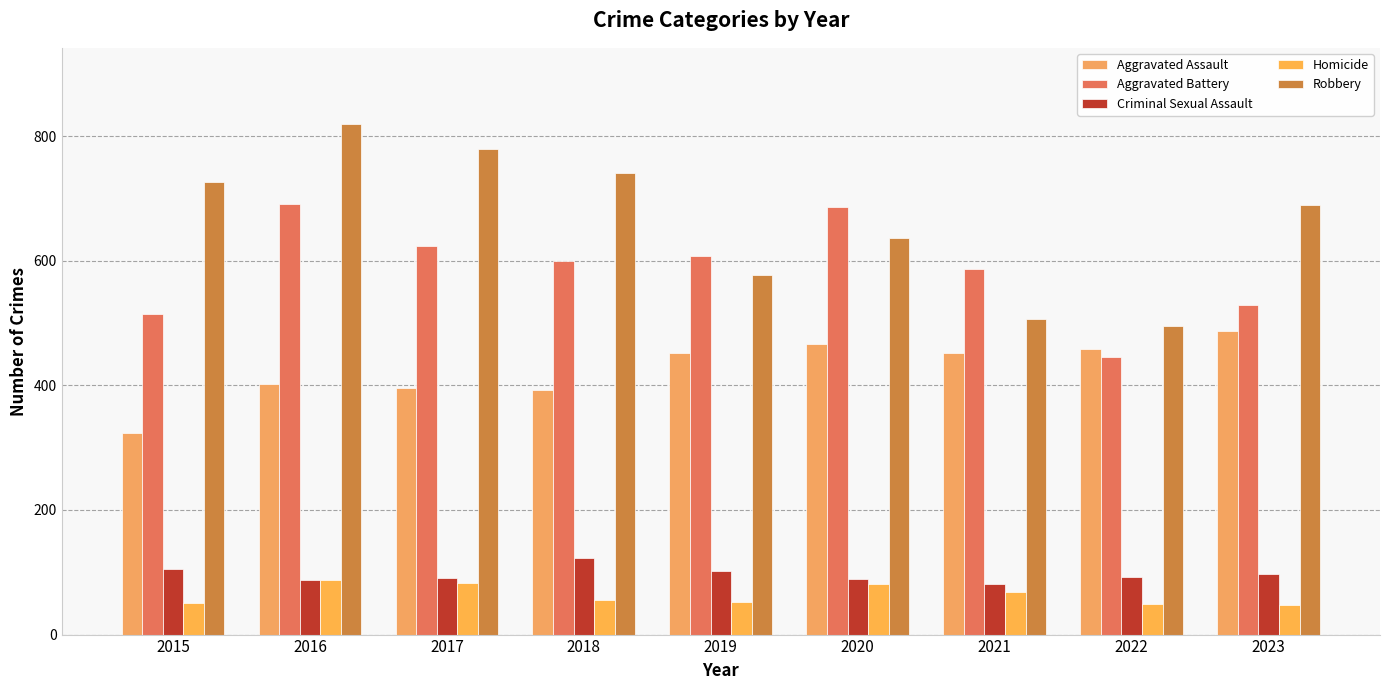

Which series has the largest total across all categories?

Robbery